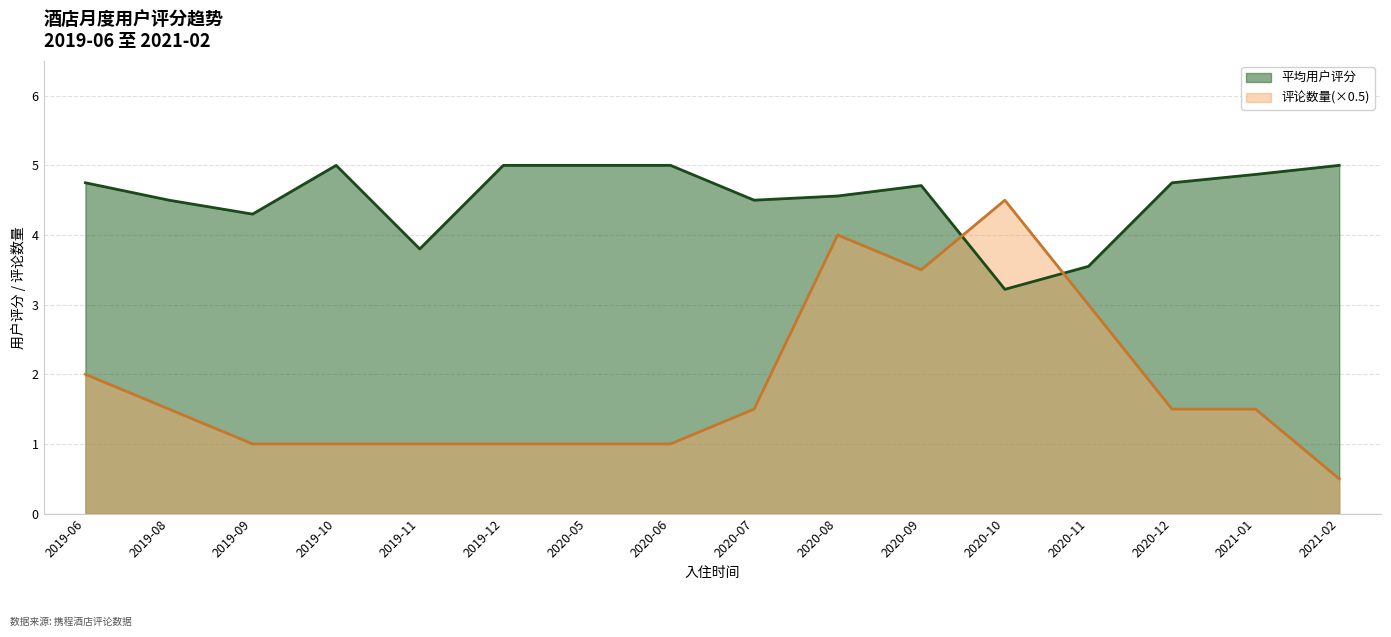

What is the approximate value of 平均用户评分 at 2020-08?

4.6